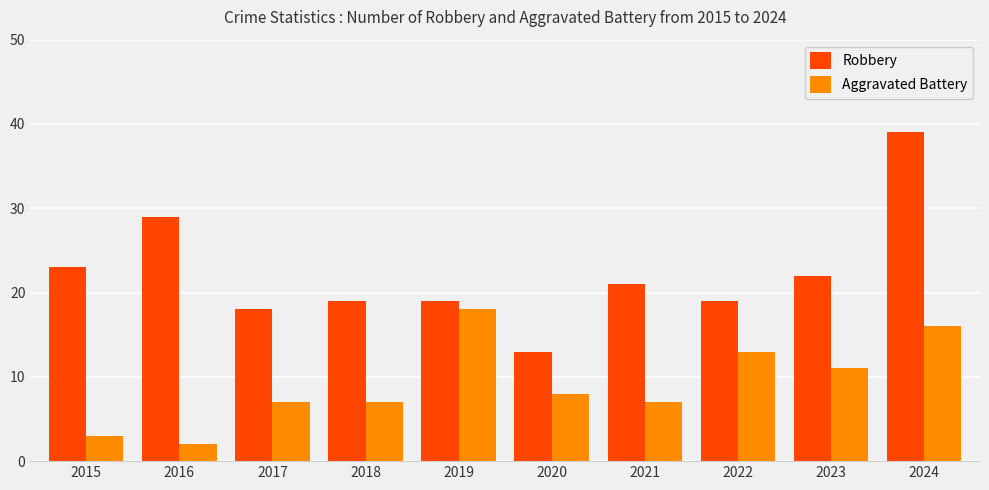

Which category has the lowest value in the Aggravated Battery series?

2016